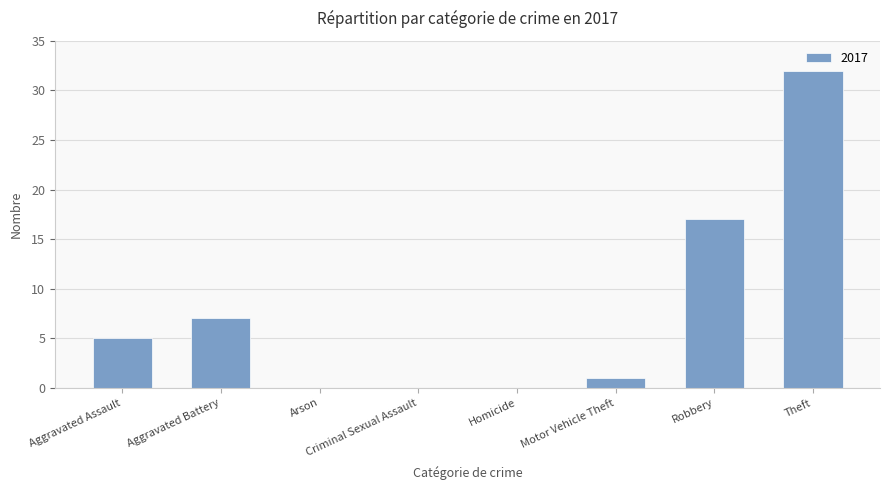

How many data points does each series have?

8